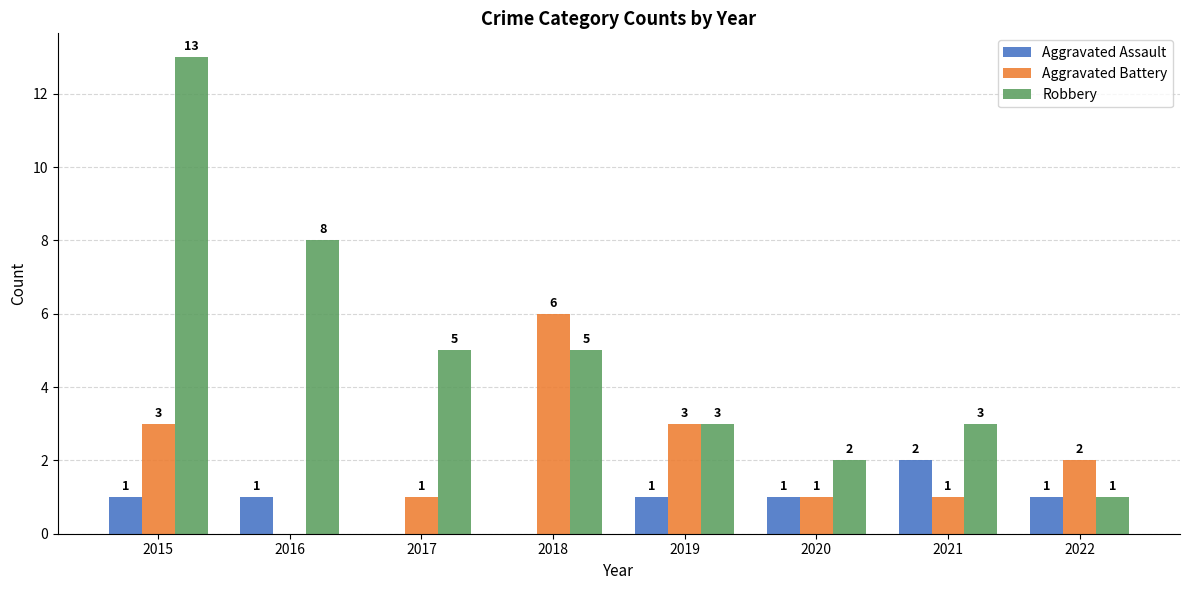

Count the number of categories in the chart.

8